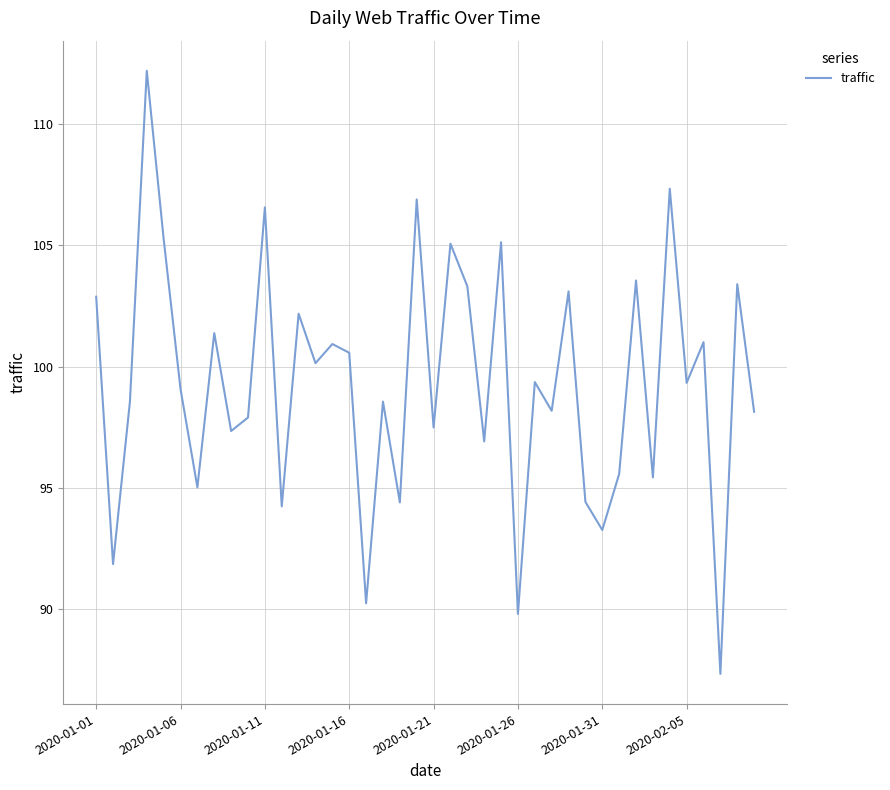

What is the difference between the maximum and minimum values?

24.9